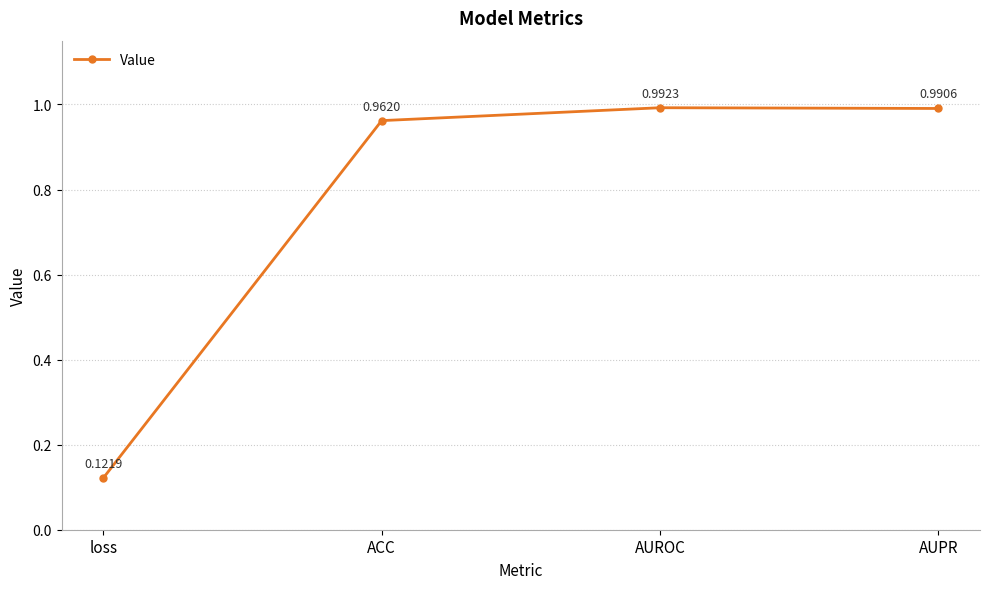

At which category does the chart reach its minimum across all series?

loss